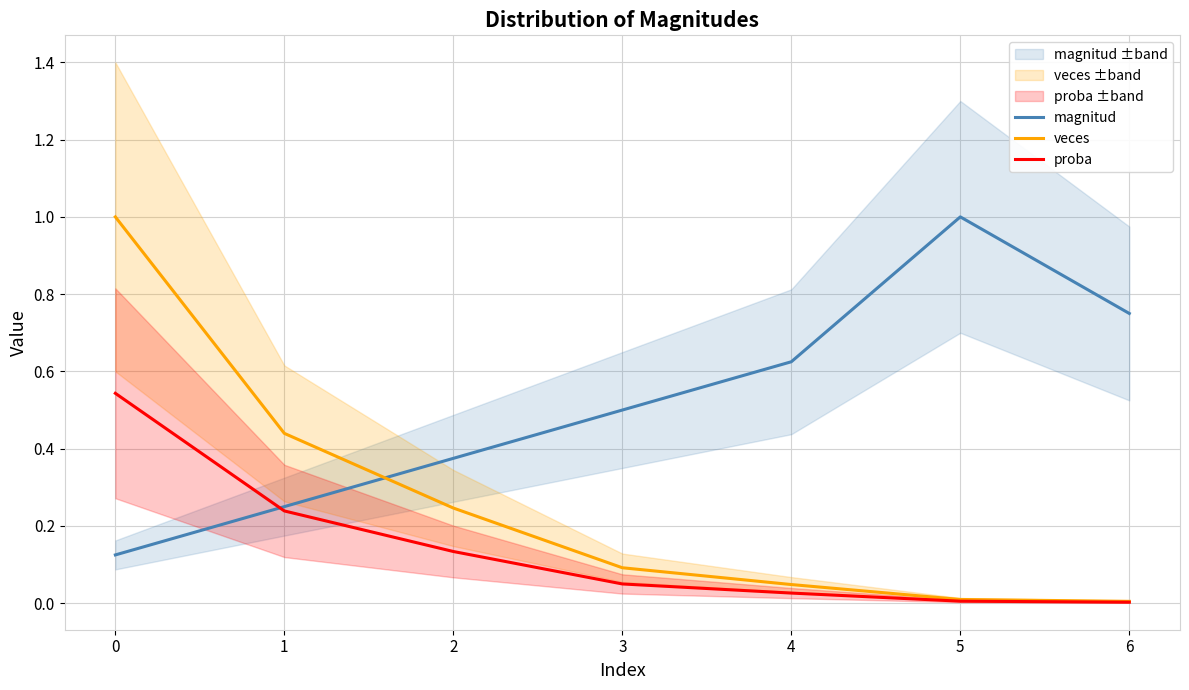

True or false: proba has more than 0 interior local peaks.

False